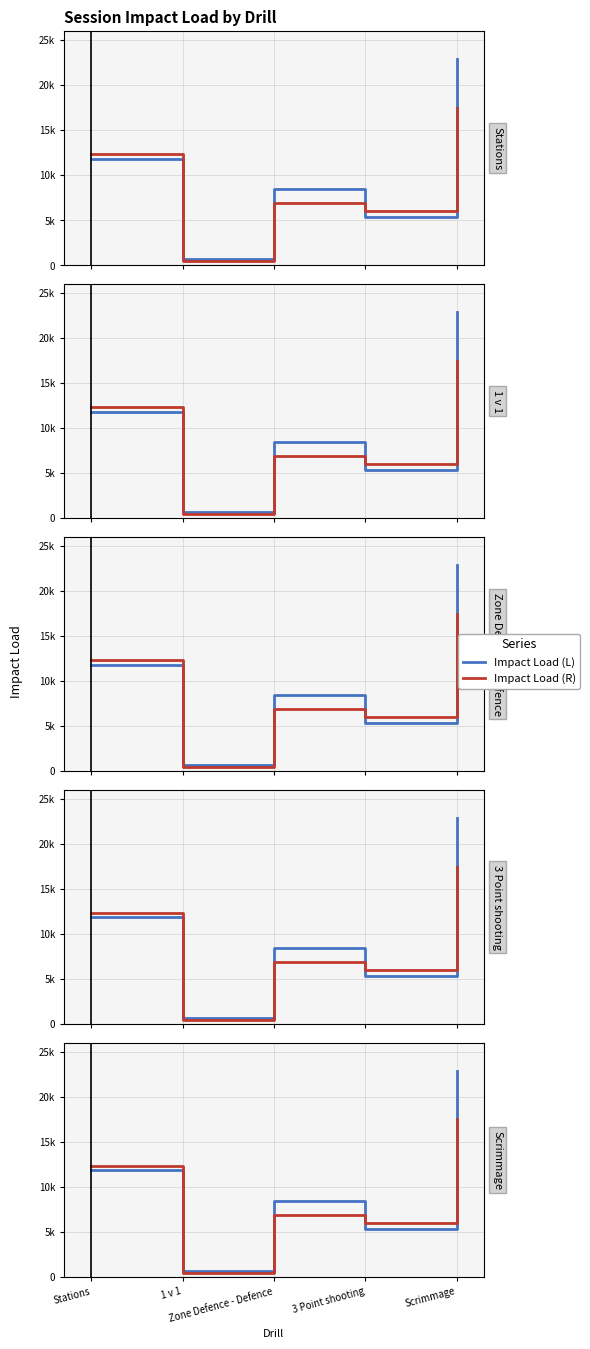

Which series ends up on top after the final intersection of Impact Load (L) and Impact Load (R)?

Impact Load (L)